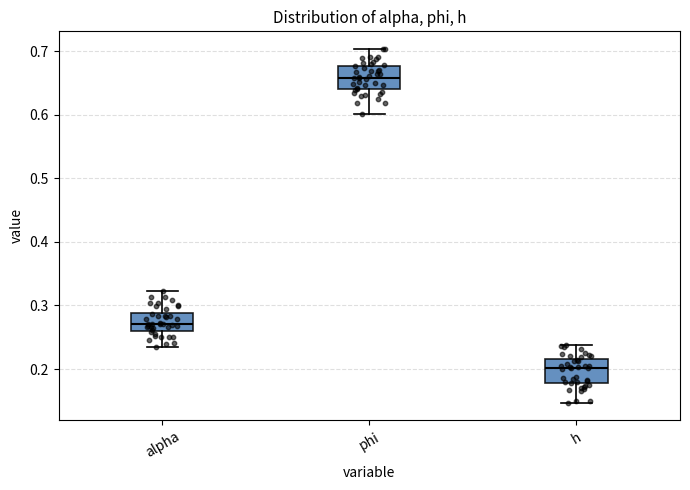

Reading left to right, transcribe this box plot: for each box, give where its median line is, the range the box spans, and where its two whiskers end, as read against the y-axis. The values are not printed on the chart, so give them approximately, as read against the axis.

alpha: median 0.27, box 0.26 to 0.29, whiskers 0.23 to 0.32
phi: median 0.66, box 0.64 to 0.68, whiskers 0.60 to 0.70
h: median 0.20, box 0.18 to 0.22, whiskers 0.15 to 0.24